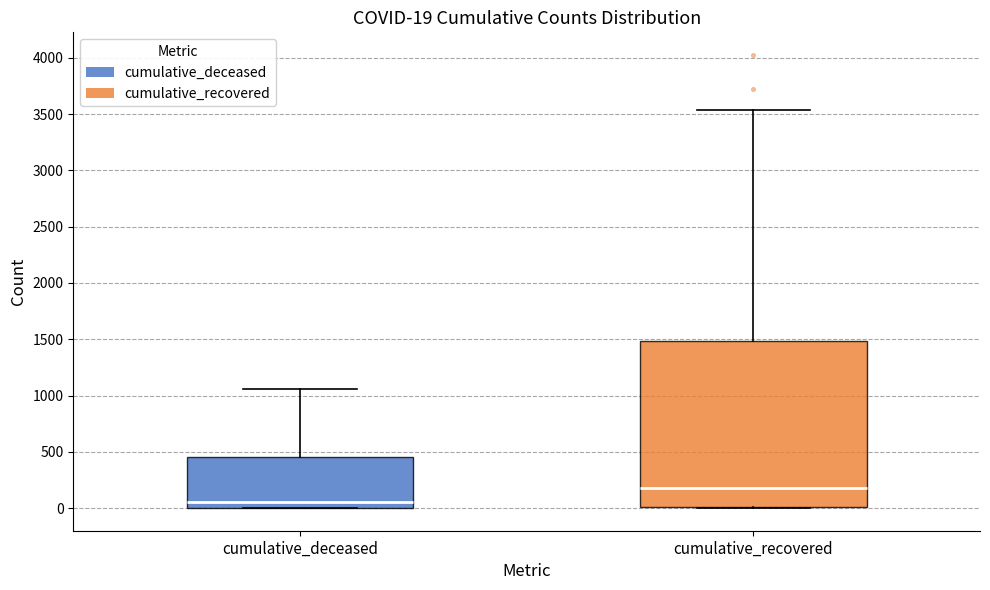

Comparing the boxes themselves (not the whiskers), which one is the tallest?

cumulative_recovered